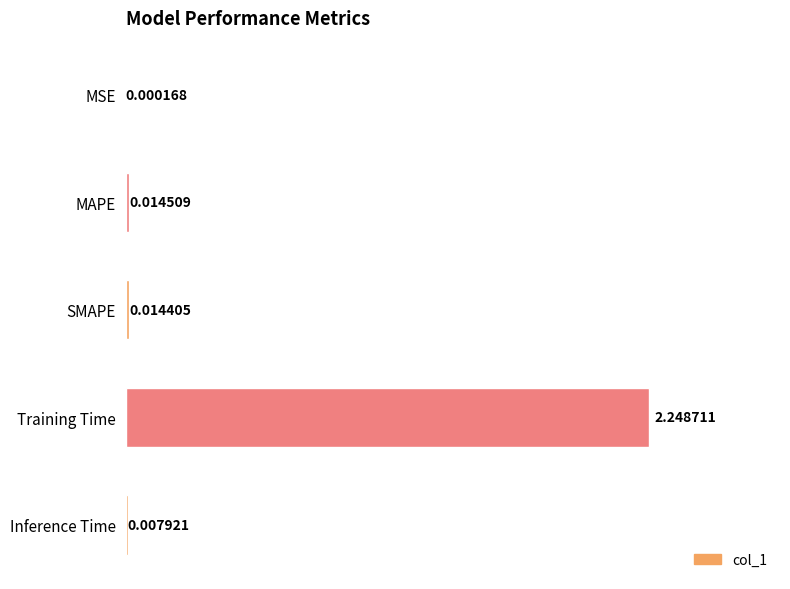

What is the sum of all values?

2.3